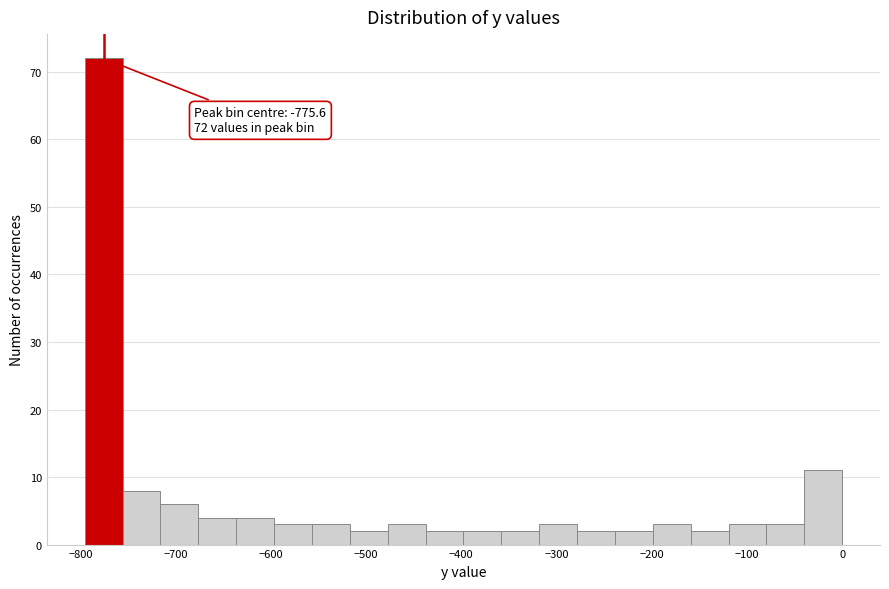

Read against the x-axis, roughly where is the centre of the tallest bar?

-780